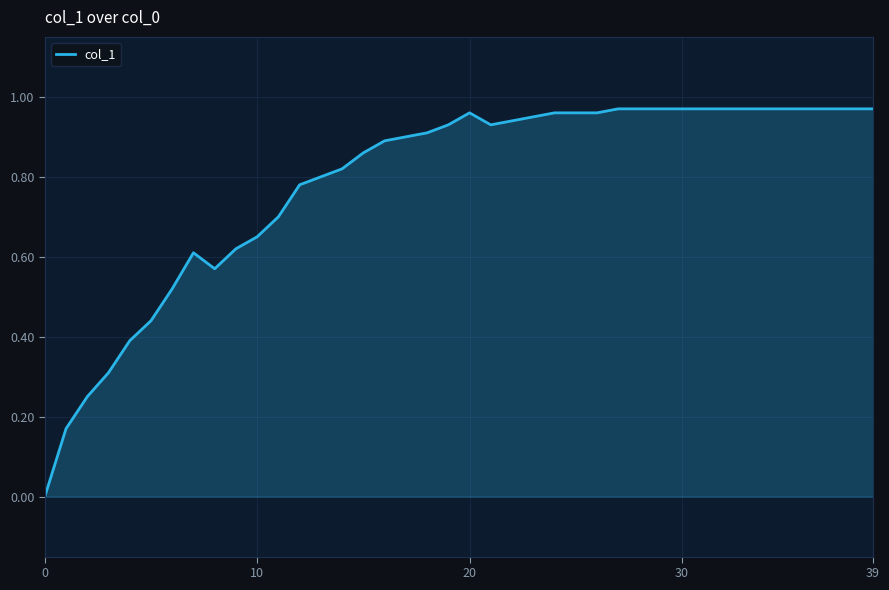

Is this an area chart (filled region under the line)?

Yes